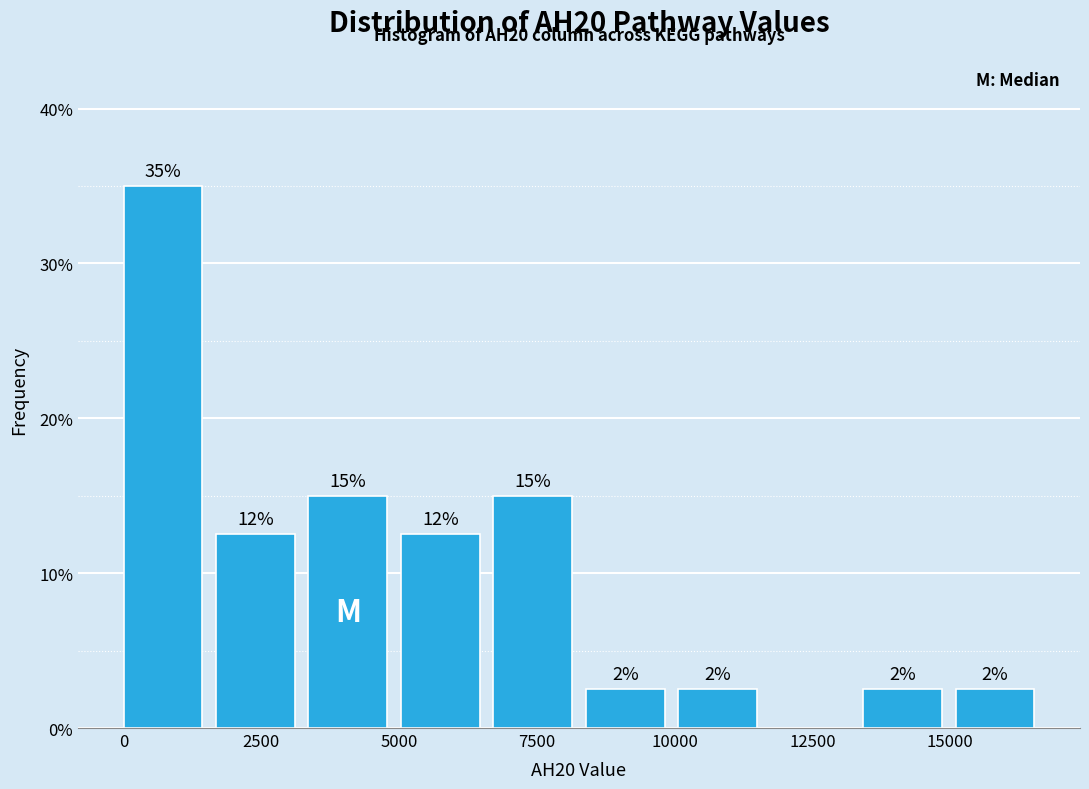

Around what value on the x-axis is the tallest bar? Give the approximate position of its centre, as read against the axis.

500